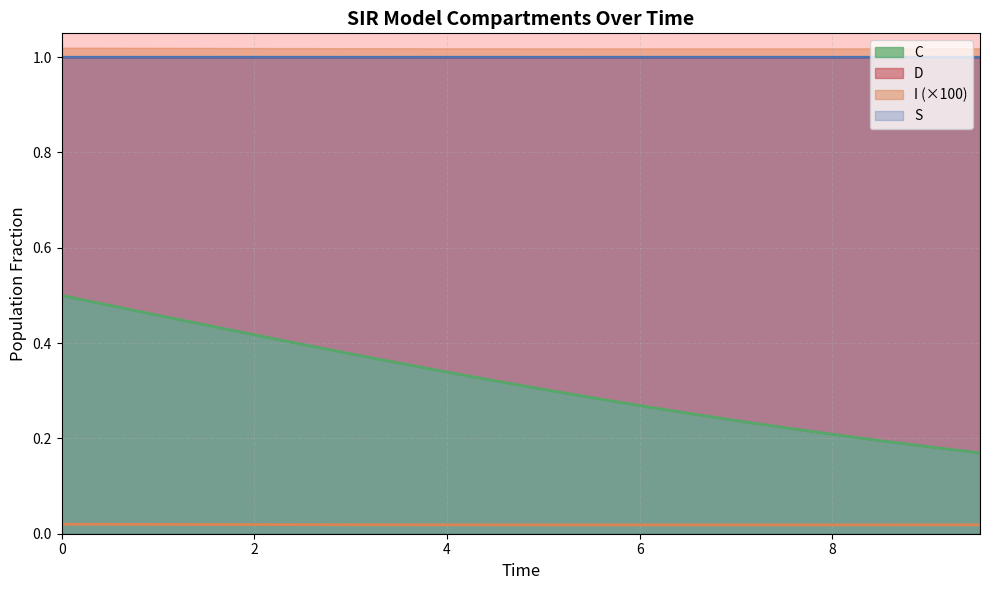

What is the maximum value for S?

1.0